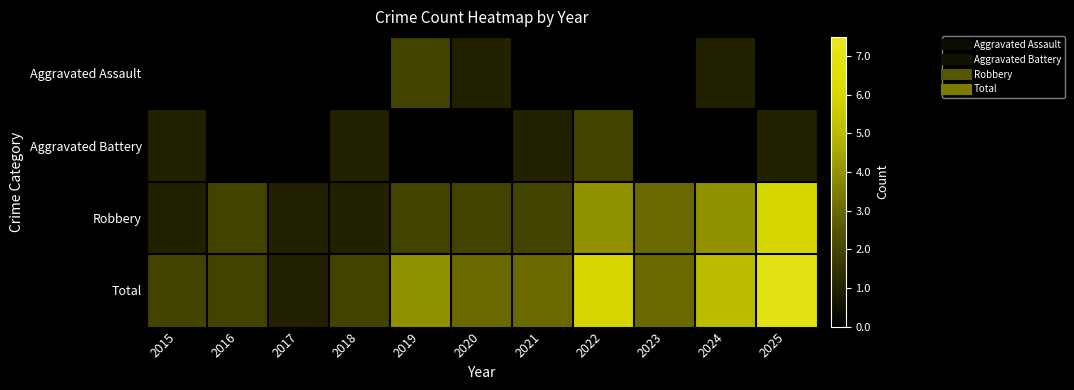

What is the maximum value shown in the chart?

7